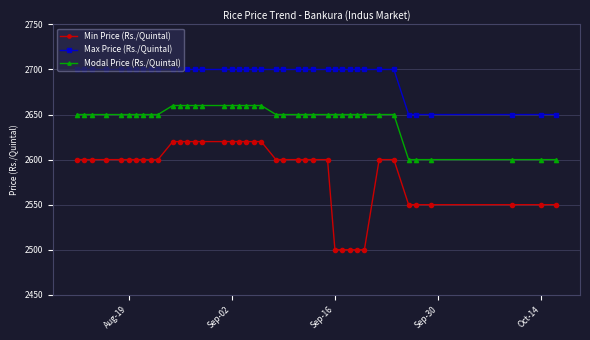

What is the maximum value shown in the chart?

2700